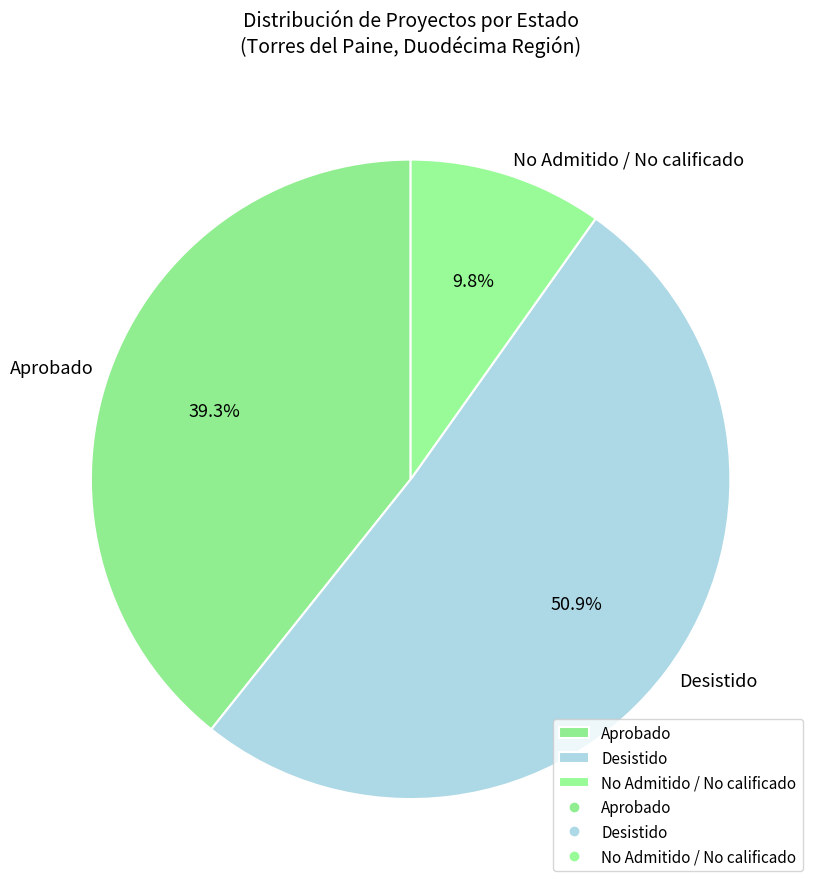

Is No Admitido / No calificado the majority of the pie?

No